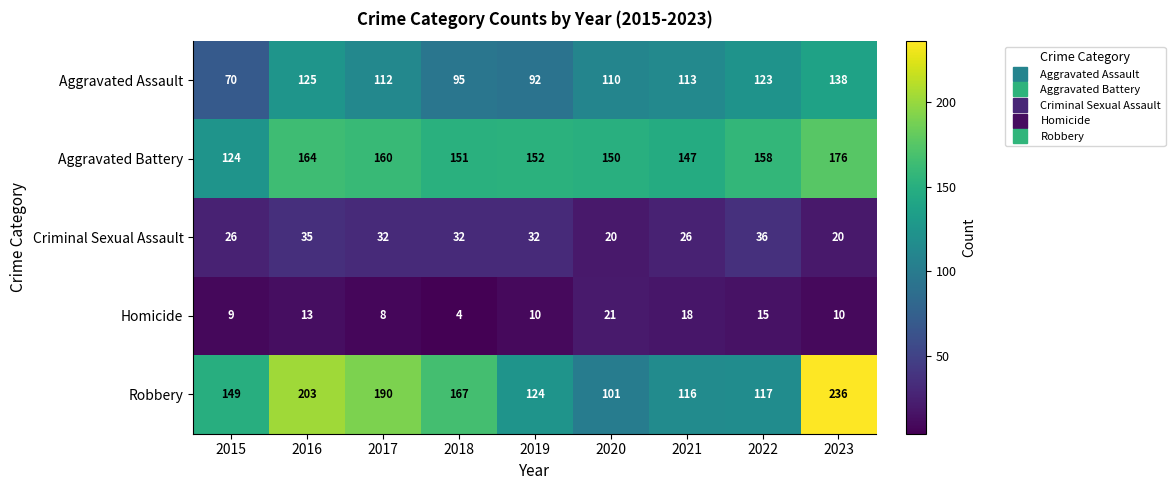

What is the minimum value shown in the chart?

4